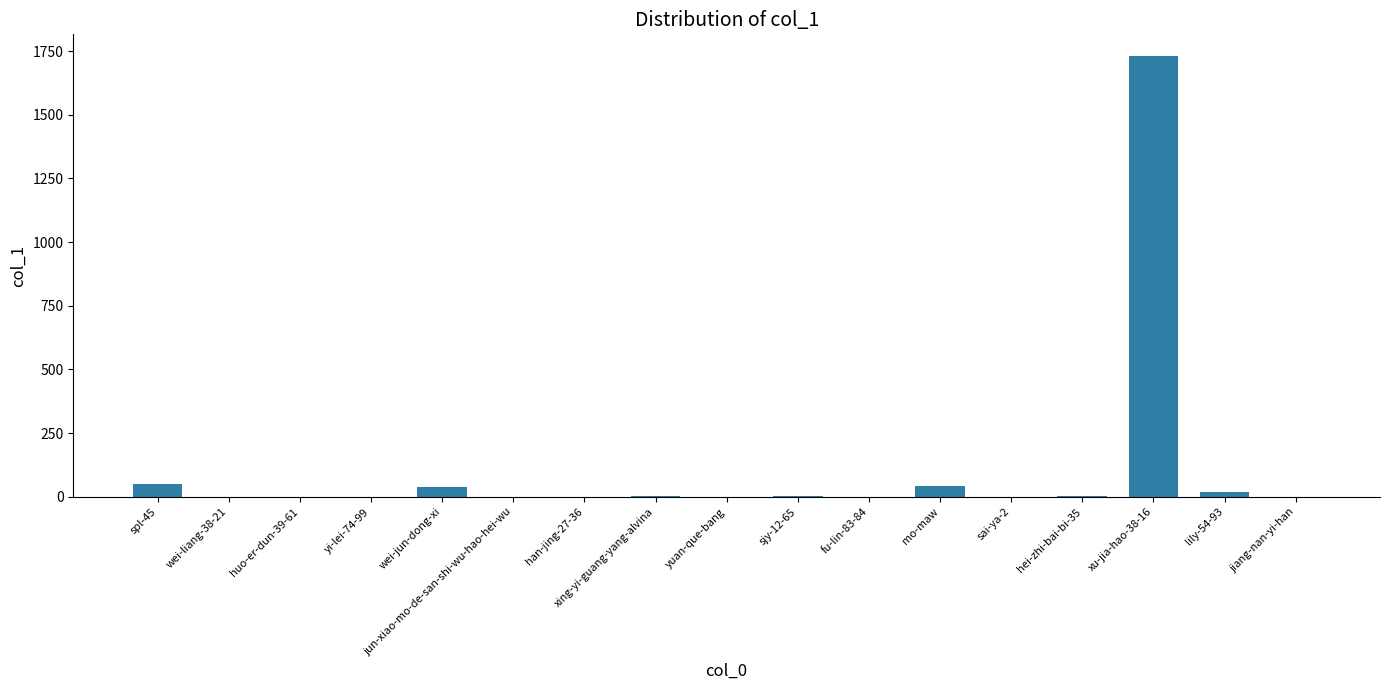

What is the difference between the values at sjy-12-65 and xing-yi-guang-yang-alvina?

3